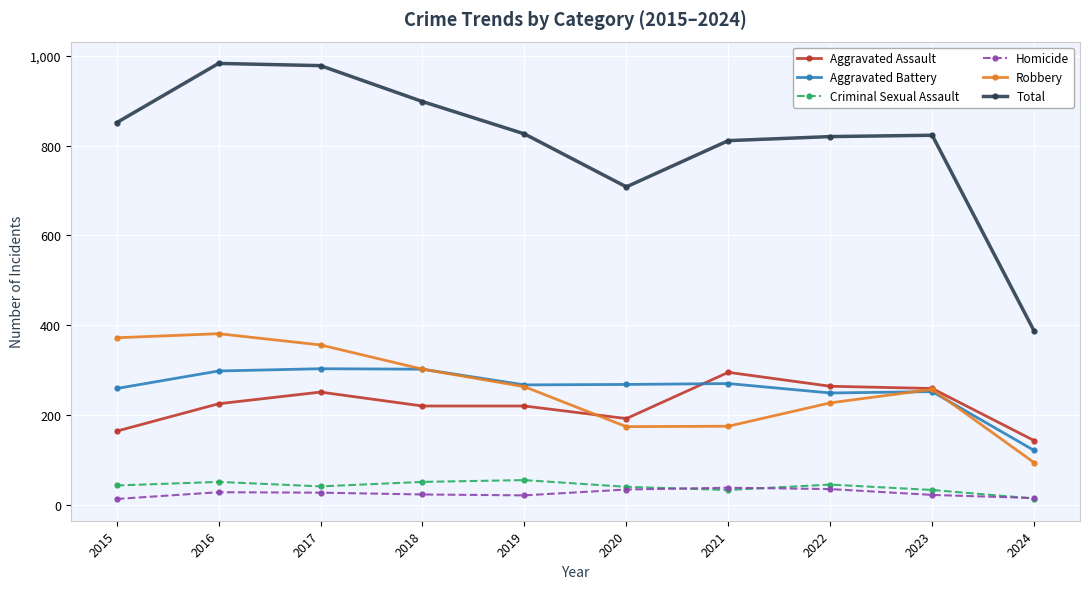

What is the difference between the second highest and minimum values in the Aggravated Battery series?

181